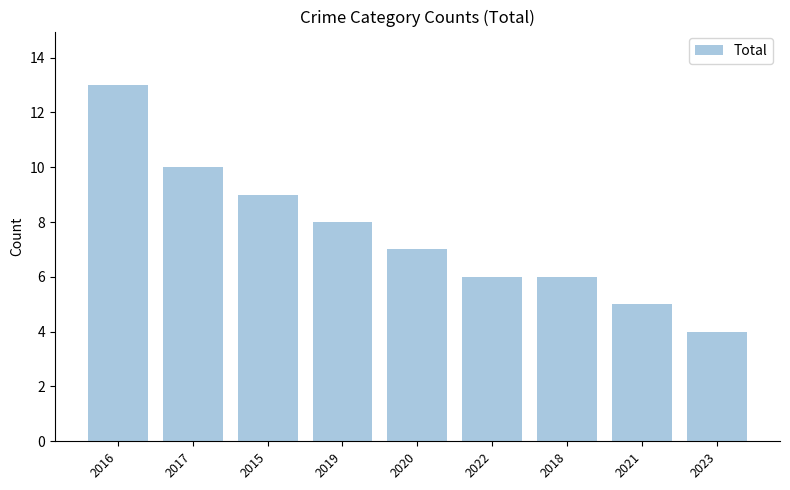

Reading left to right, extract all data points from this chart.

2016=13	2017=10	2015=9	2019=8	2020=7	2022=6	2018=6	2021=5	2023=4